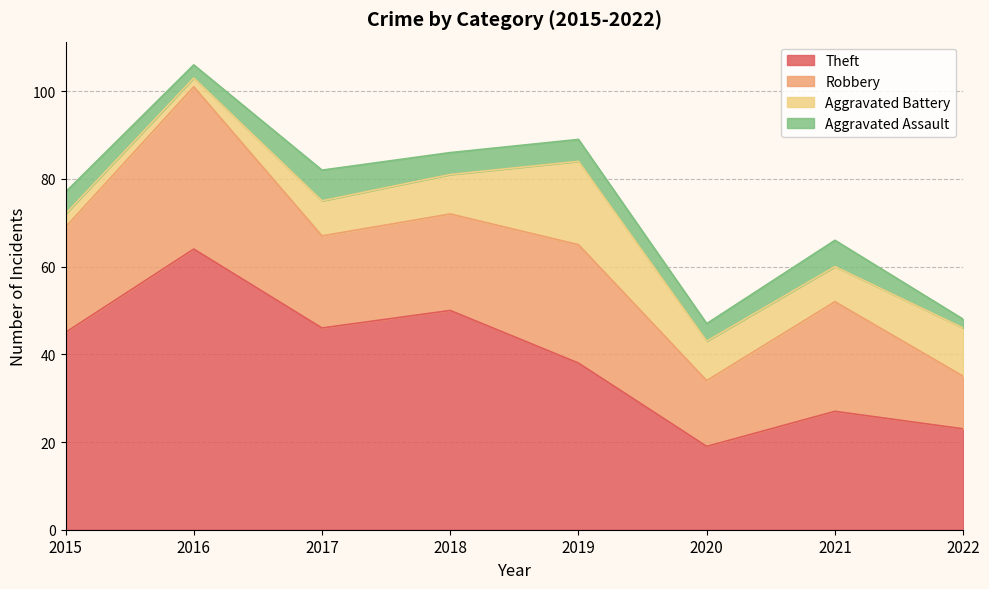

True or false: Theft and Aggravated Assault intersect in this chart.

False